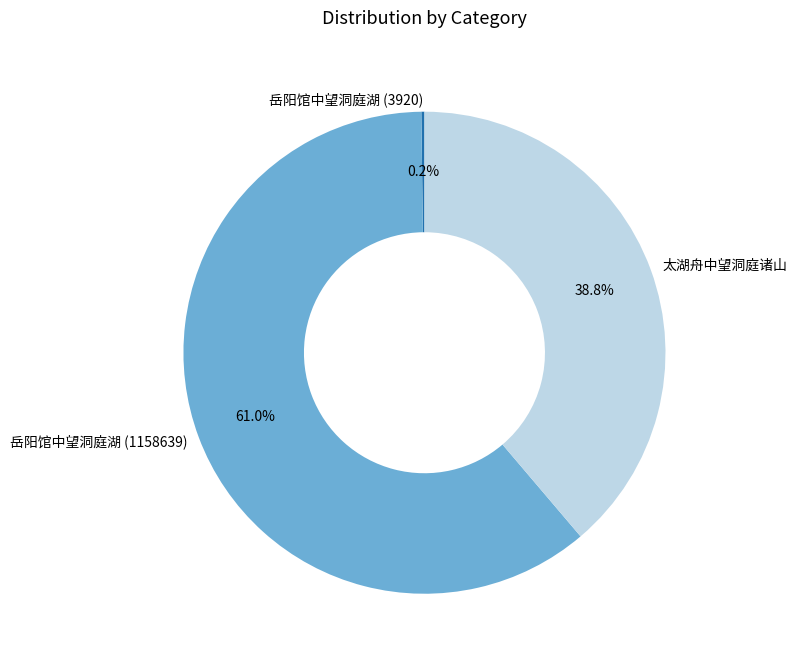

What is the total percentage of 太湖舟中望洞庭诸山 and 岳阳馆中望洞庭湖 (1158639)?

99.8%